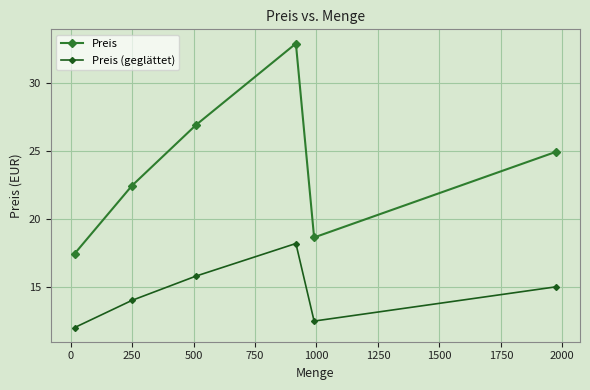

What is the lowest value of the Preis (geglättet) series?

12.0